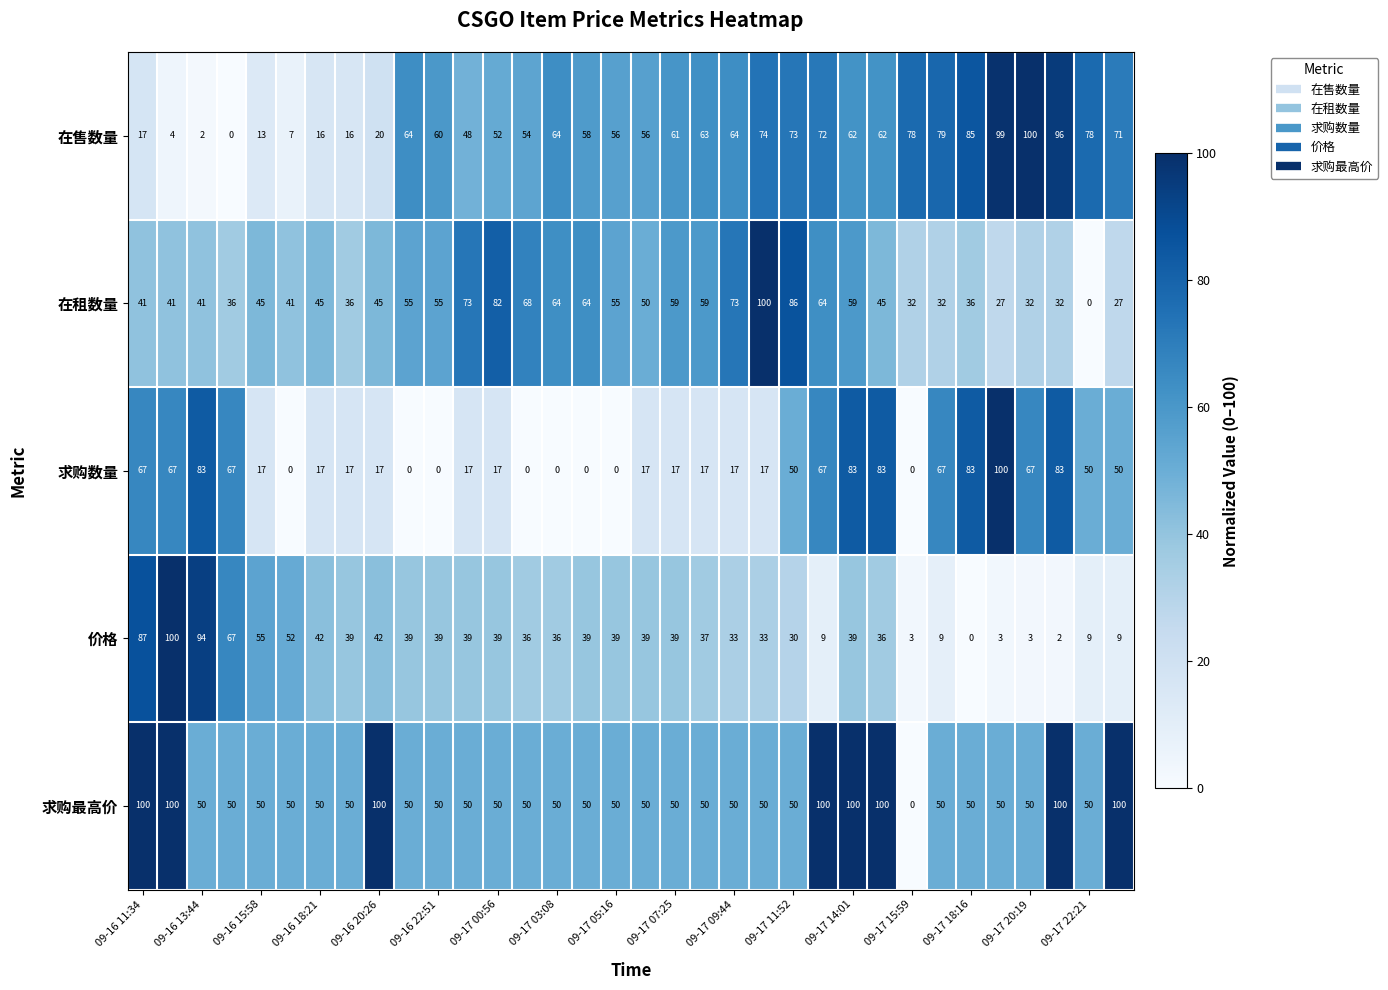

What is the difference between the maximum and minimum values in the 求购最高价 series?

100